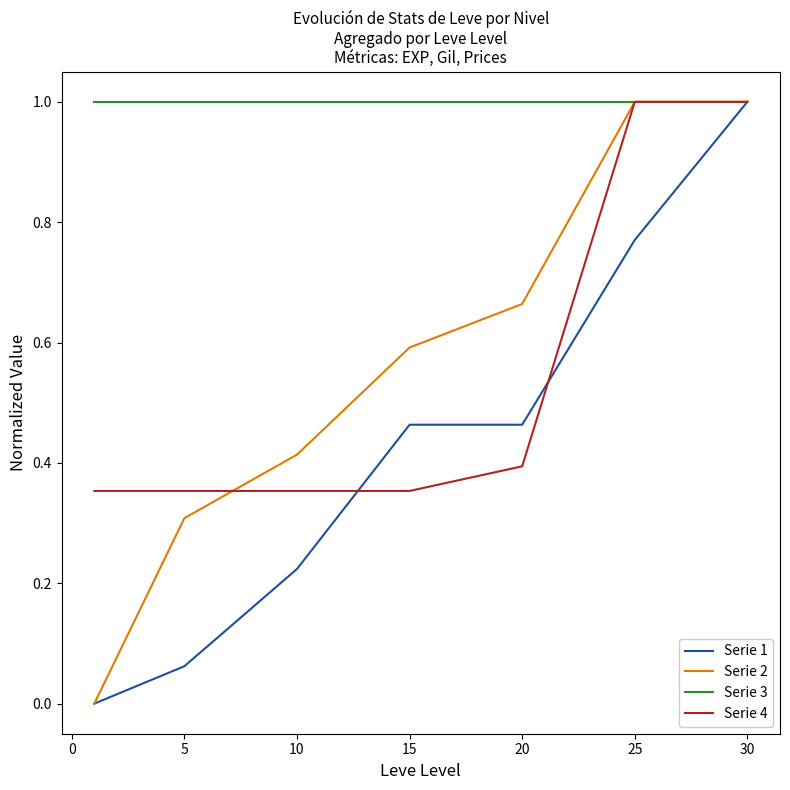

Count the number of data series in this chart.

4